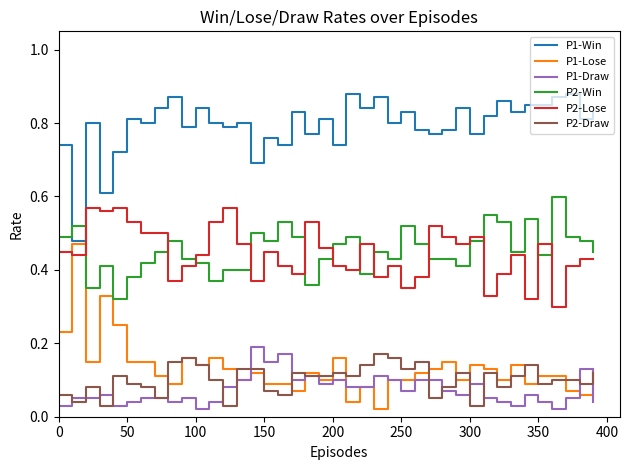

Which series has the largest total across all categories?

P1-Win